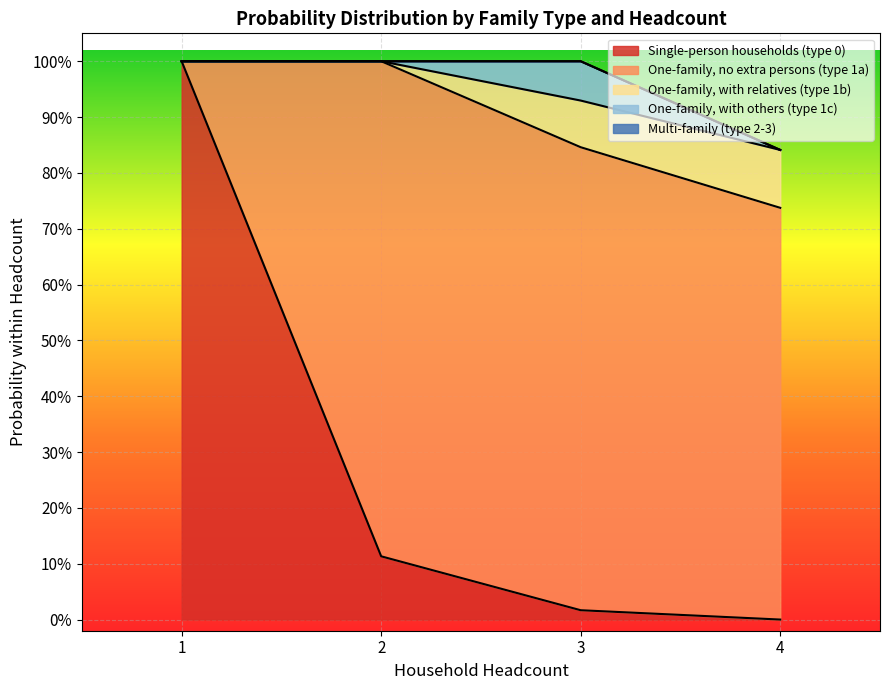

How many lines are shown in the chart?

4